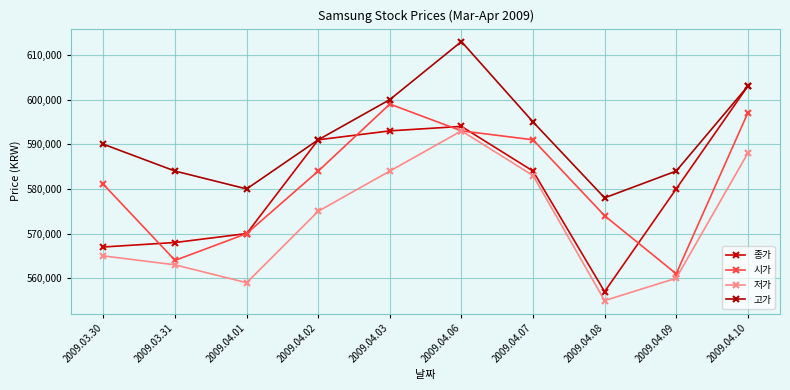

How many interior local peaks does the 저가 series have?

1